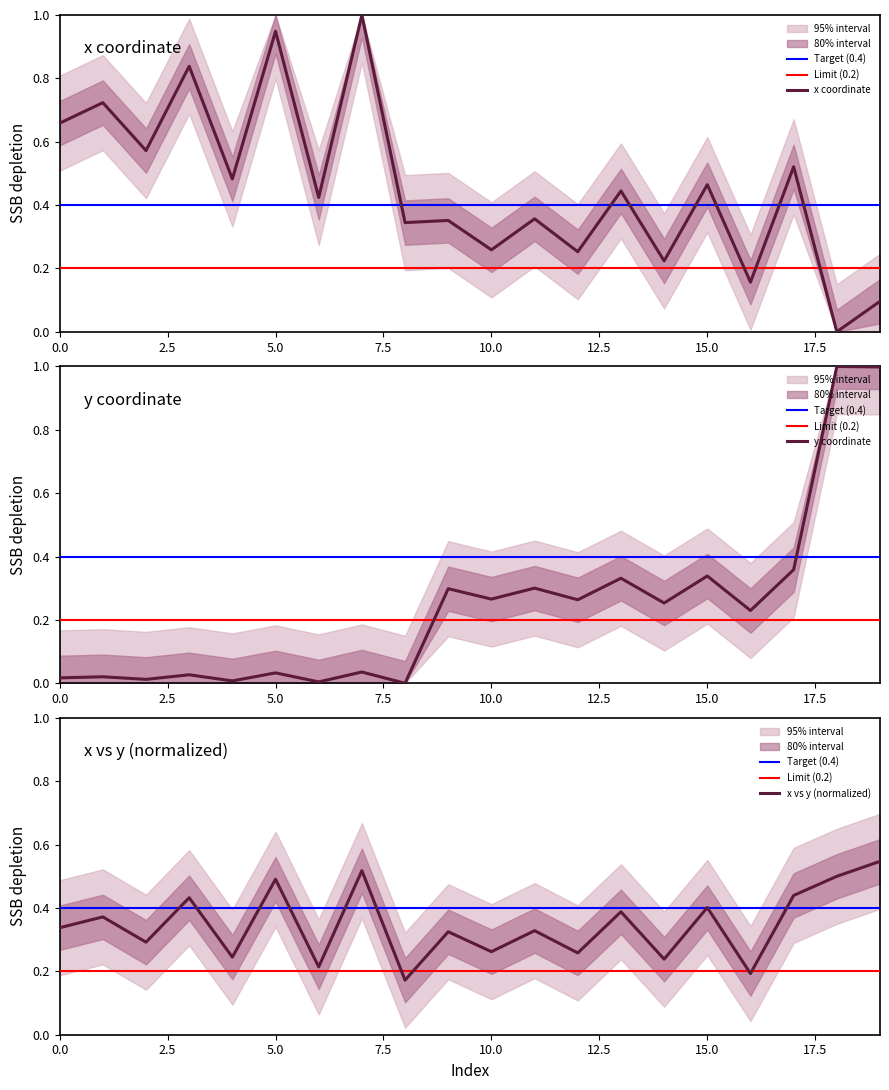

What is the maximum value for x coordinate?

1.0